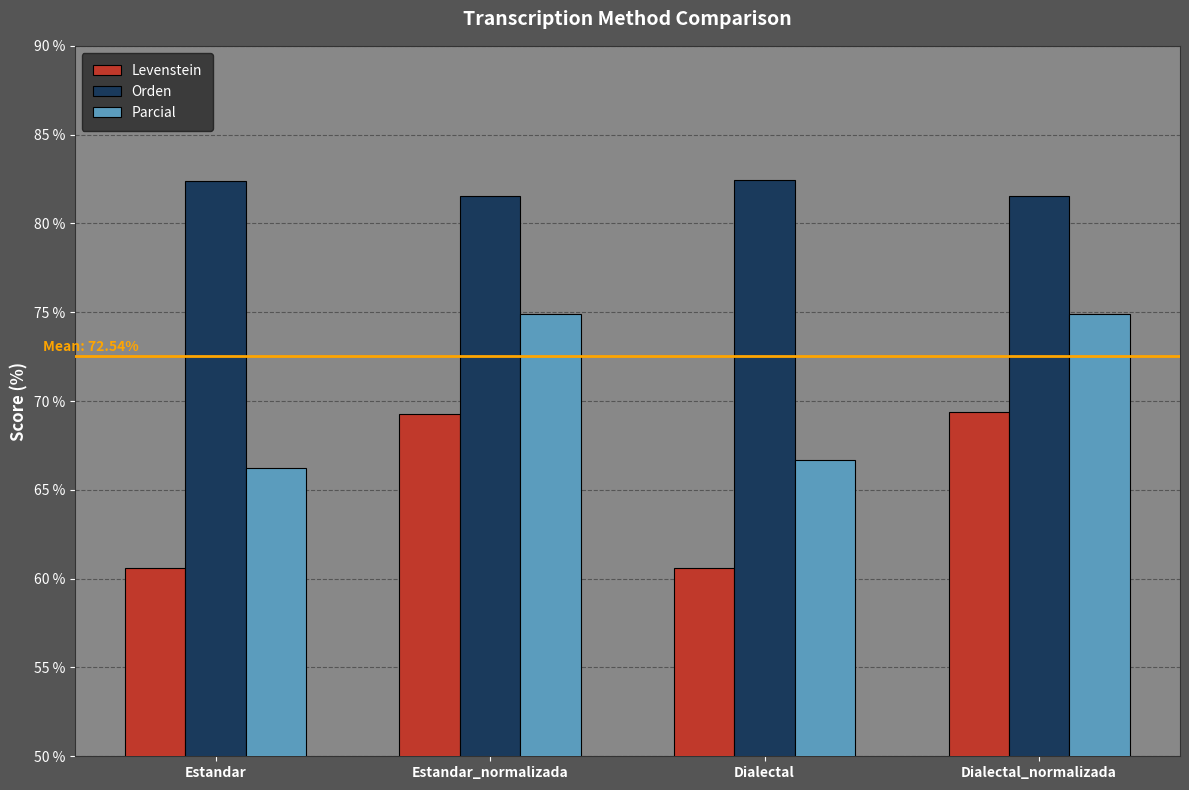

How many data points in Parcial are above 74?

2